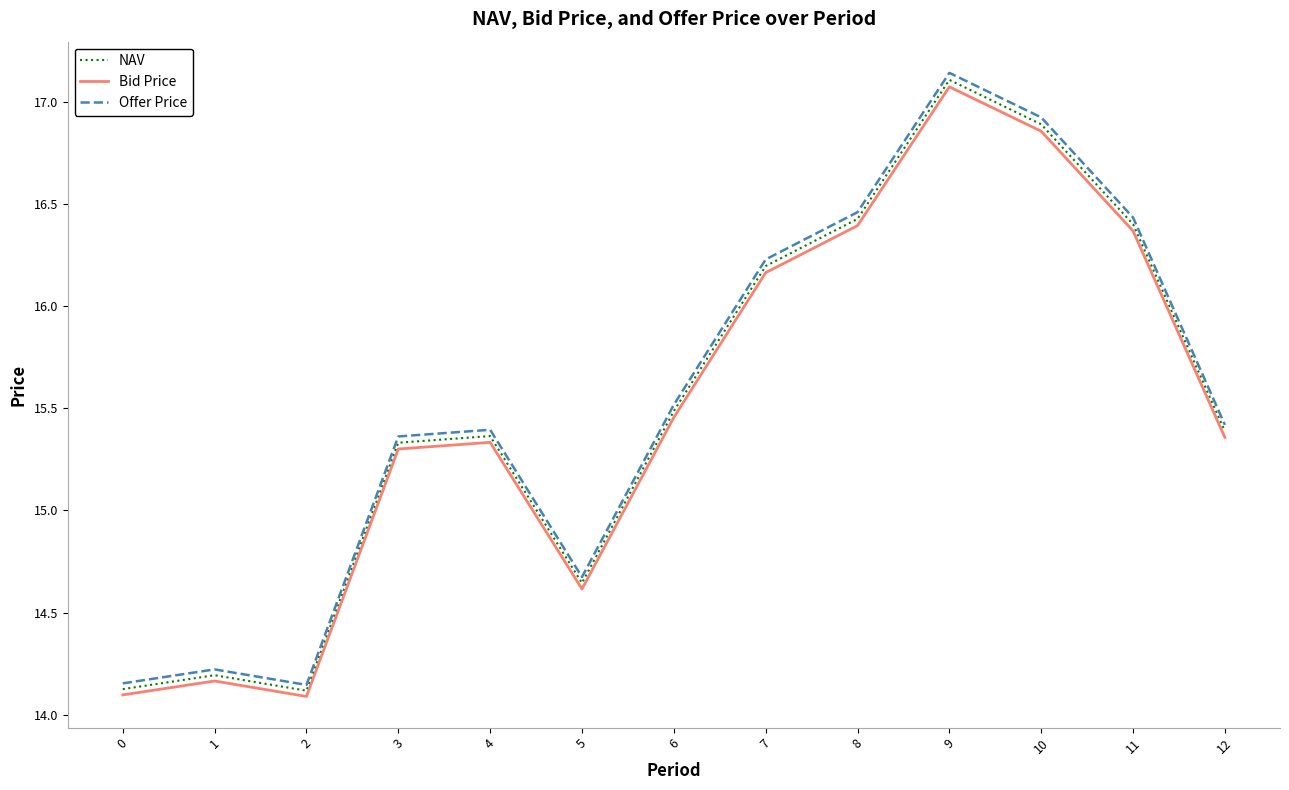

Which series has the largest total across all categories?

Offer Price